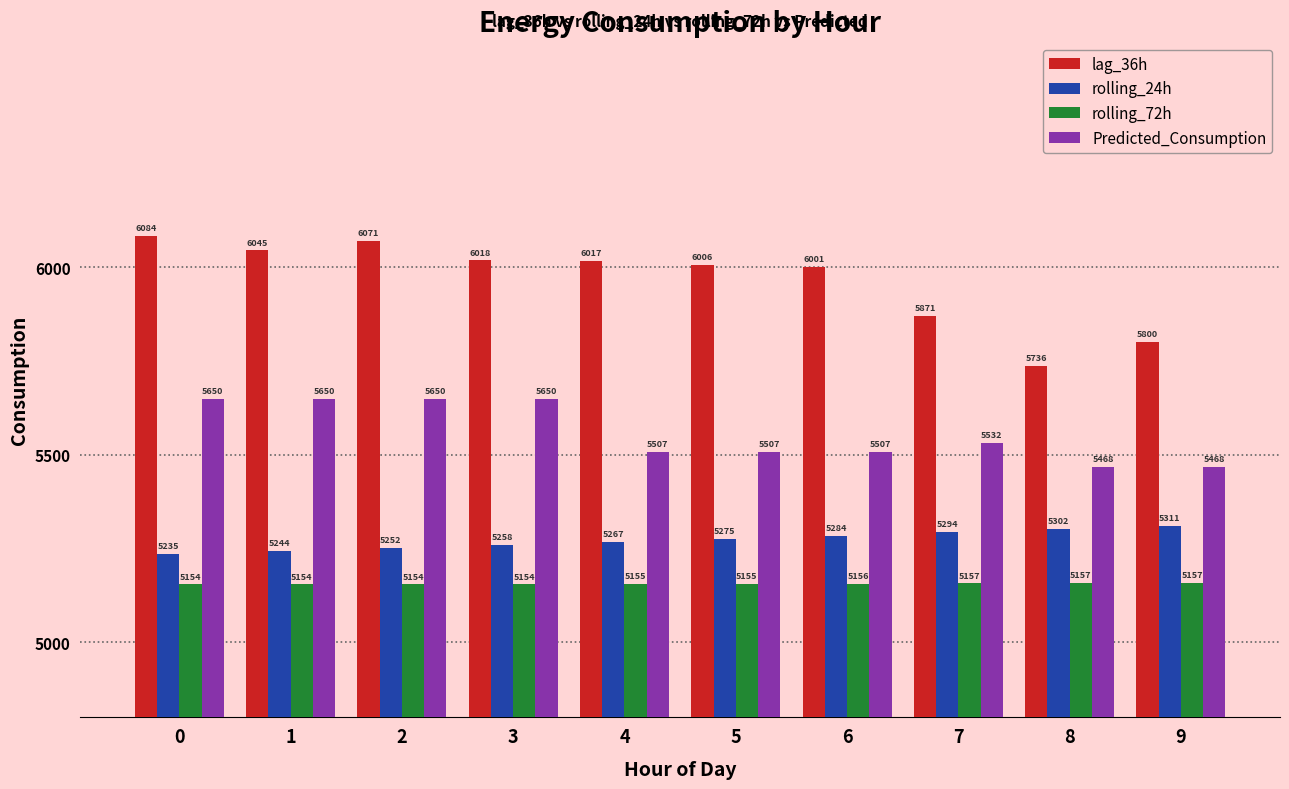

At which category does the chart reach its minimum across all series?

1